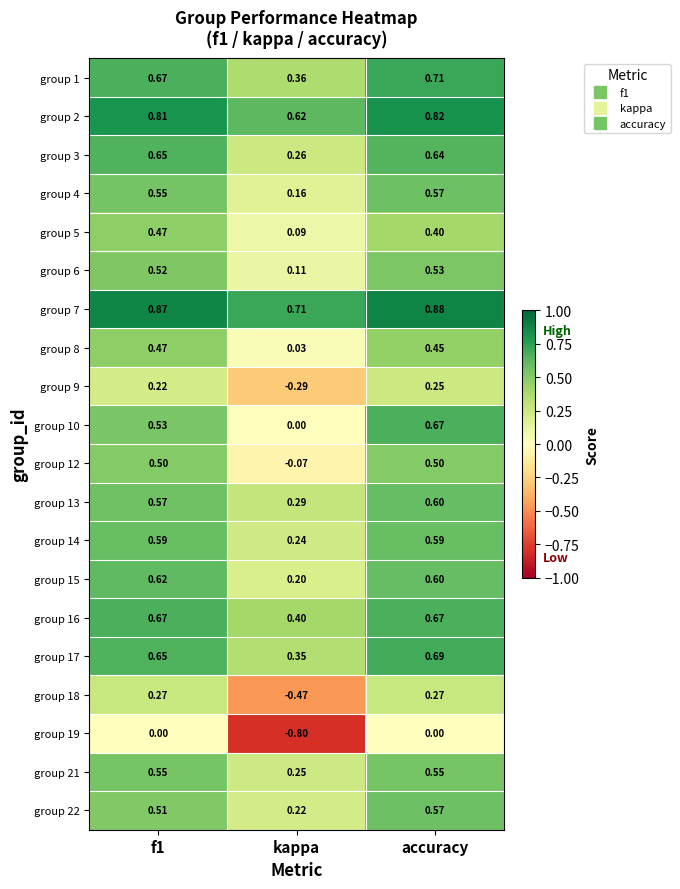

Count the number of data series in this chart.

20